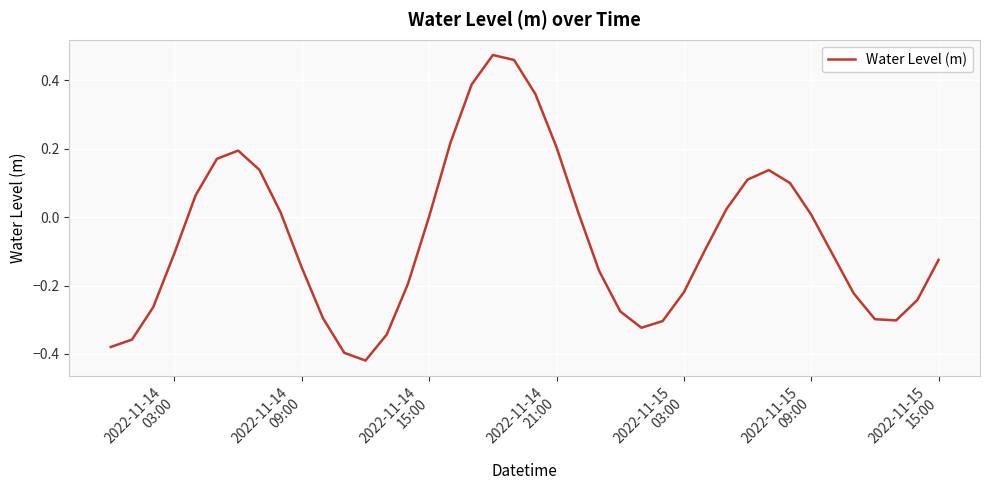

What is the difference between the maximum and minimum values?

0.9